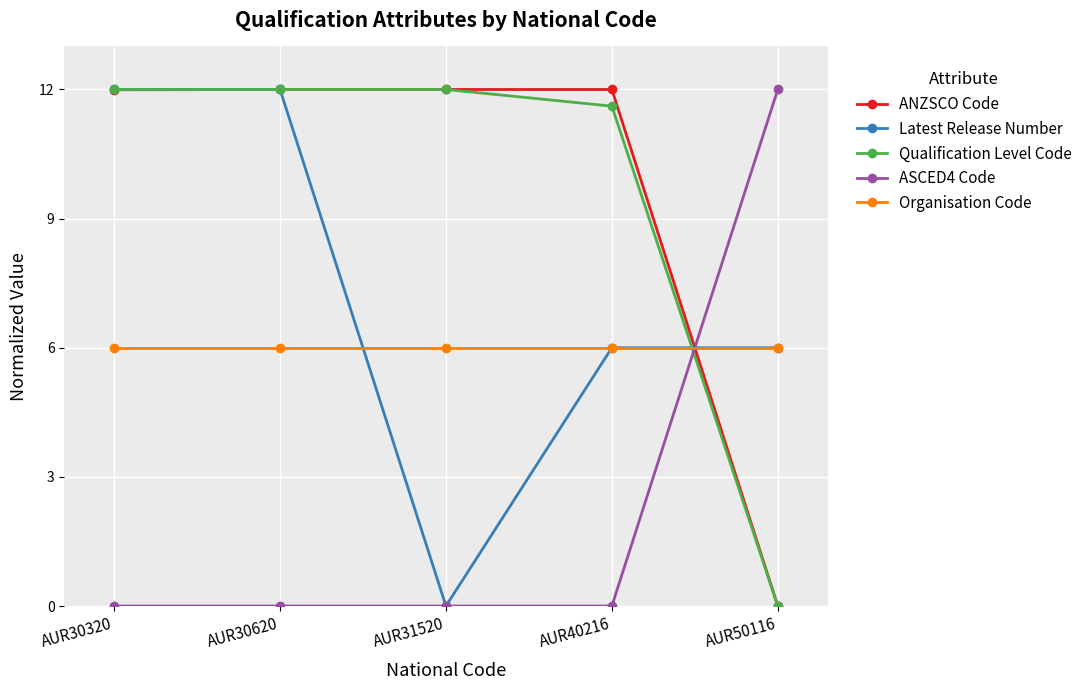

At which label does ASCED4 Code reach its peak?

AUR50116